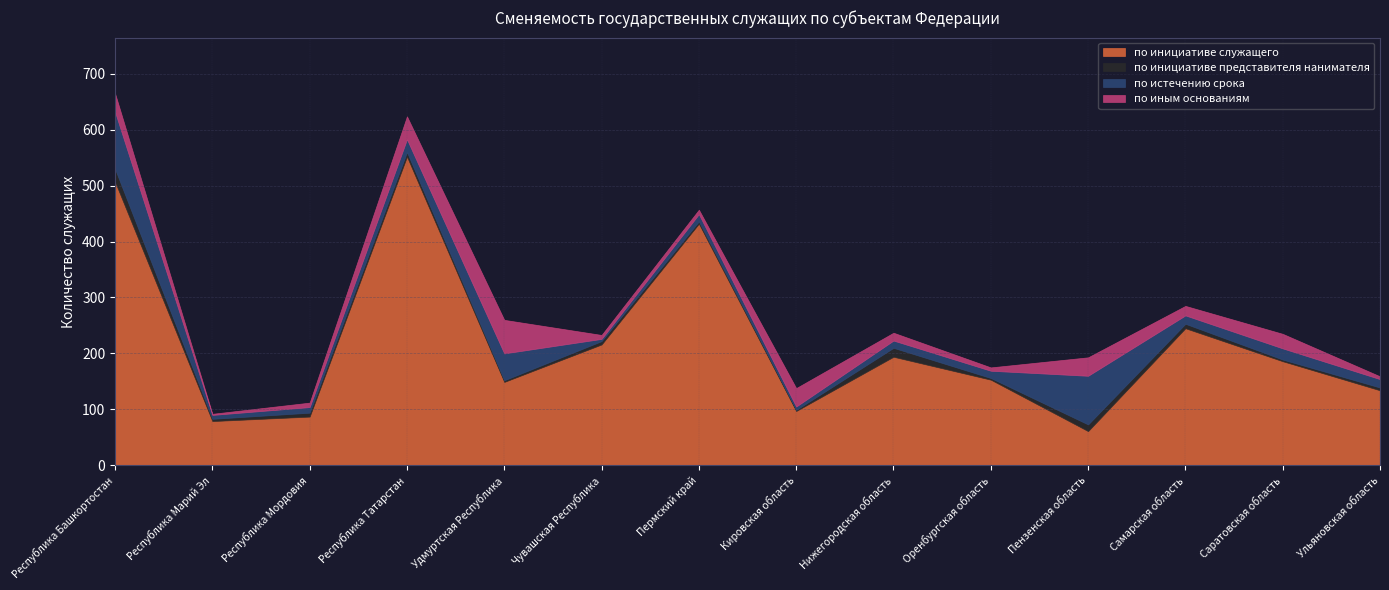

Reading left to right, transcribe all the data shown in this chart.

по инициативе служащего: Республика Башкортостан=507	Республика Марий Эл=79	Республика Мордовия=87	Республика Татарстан=552	Удмуртская Республика=149	Чувашская Республика=216	Пермский край=432	Кировская область=97	Нижегородская область=194	Оренбургская область=153	Пензенская область=61	Самарская область=245	Саратовская область=186	Ульяновская область=134
по инициативе представителя нанимателя: Республика Башкортостан=23	Республика Марий Эл=4	Республика Мордовия=7	Республика Татарстан=8	Удмуртская Республика=3	Чувашская Республика=6	Пермский край=4	Кировская область=2	Нижегородская область=16	Оренбургская область=3	Пензенская область=12	Самарская область=8	Саратовская область=3	Ульяновская область=5
по истечению срока: Республика Башкортостан=102	Республика Марий Эл=7	Республика Мордовия=10	Республика Татарстан=23	Удмуртская Республика=48	Чувашская Республика=4	Пермский край=13	Кировская область=6	Нижегородская область=13	Оренбургская область=13	Пензенская область=87	Самарская область=15	Саратовская область=20	Ульяновская область=15
по иным основаниям: Республика Башкортостан=33	Республика Марий Эл=2	Республика Мордовия=8	Республика Татарстан=41	Удмуртская Республика=60	Чувашская Республика=7	Пермский край=8	Кировская область=33	Нижегородская область=14	Оренбургская область=6	Пензенская область=33	Самарская область=17	Саратовская область=26	Ульяновская область=5